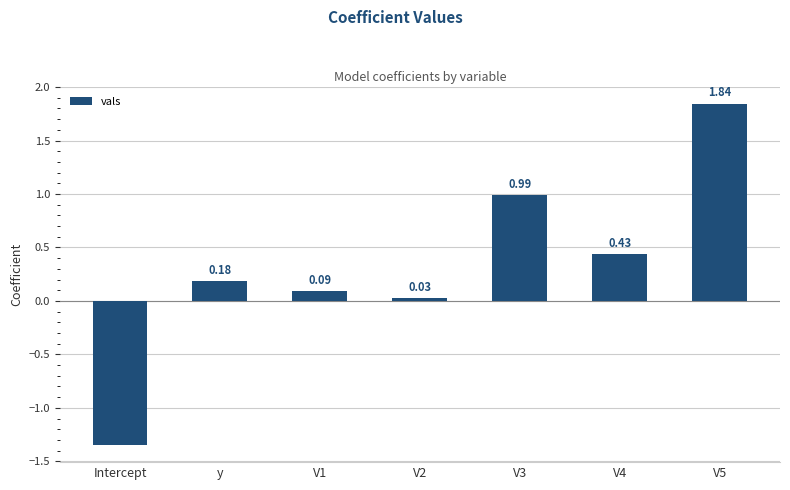

What is the sum of all values?

2.2